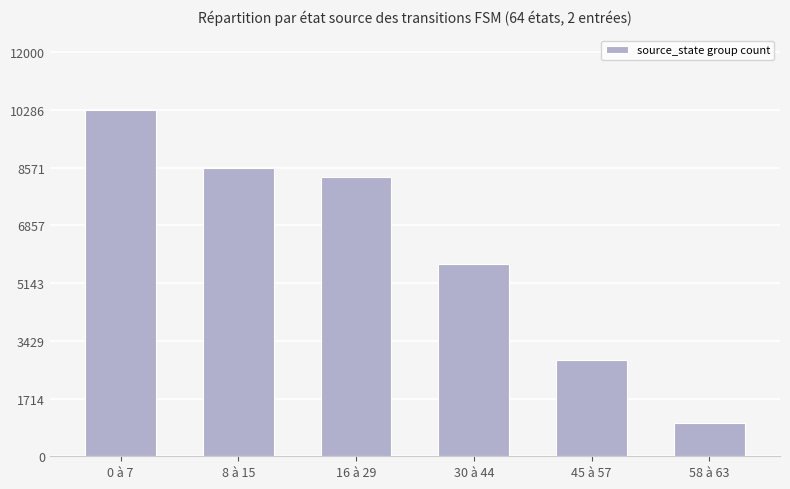

Reading left to right, what are all the values shown in this chart?

10286	8571	8286	5714	2857	1000